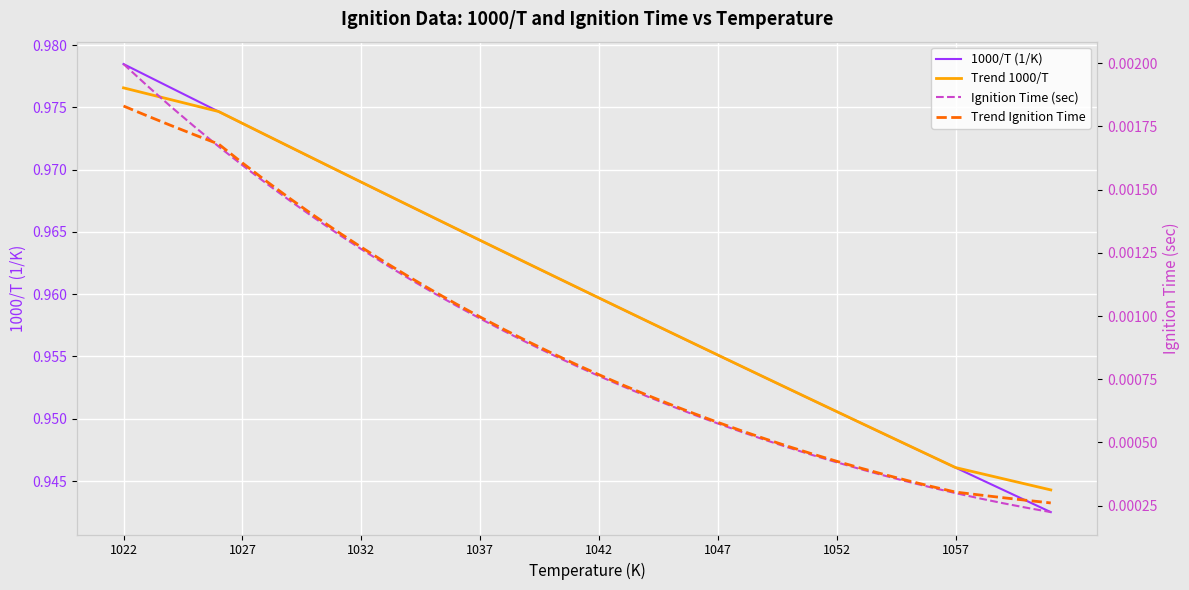

At which label does Trend 1000/T reach its peak?

1022